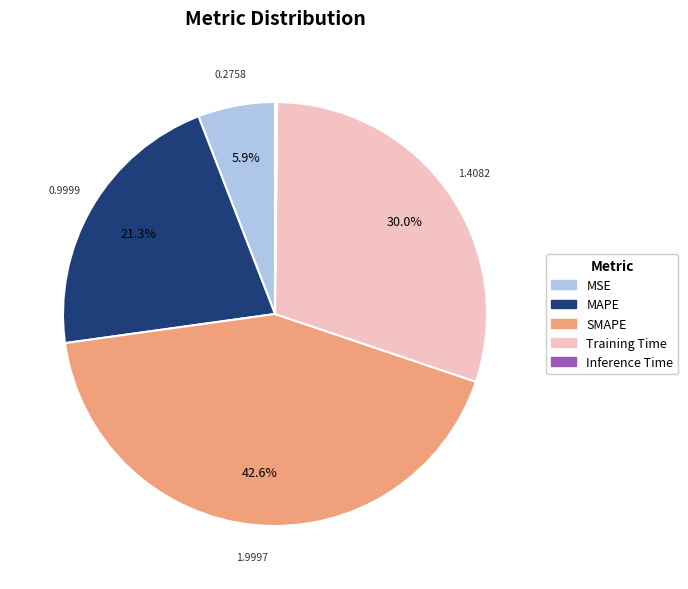

How much of the chart is everything except MAPE?

78.7%